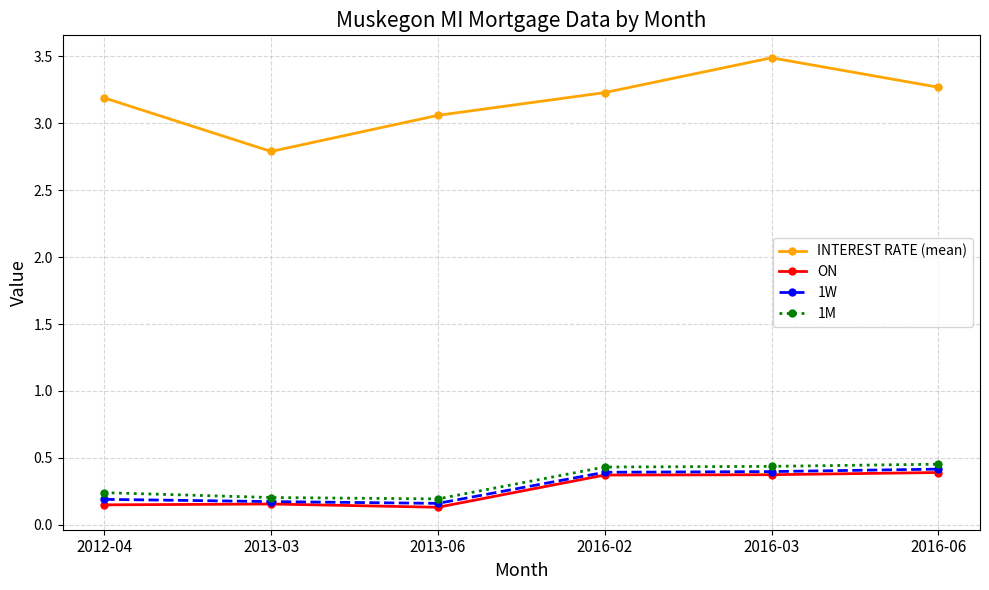

What are all the series names shown in the legend?

INTEREST RATE (mean), ON, 1W, 1M